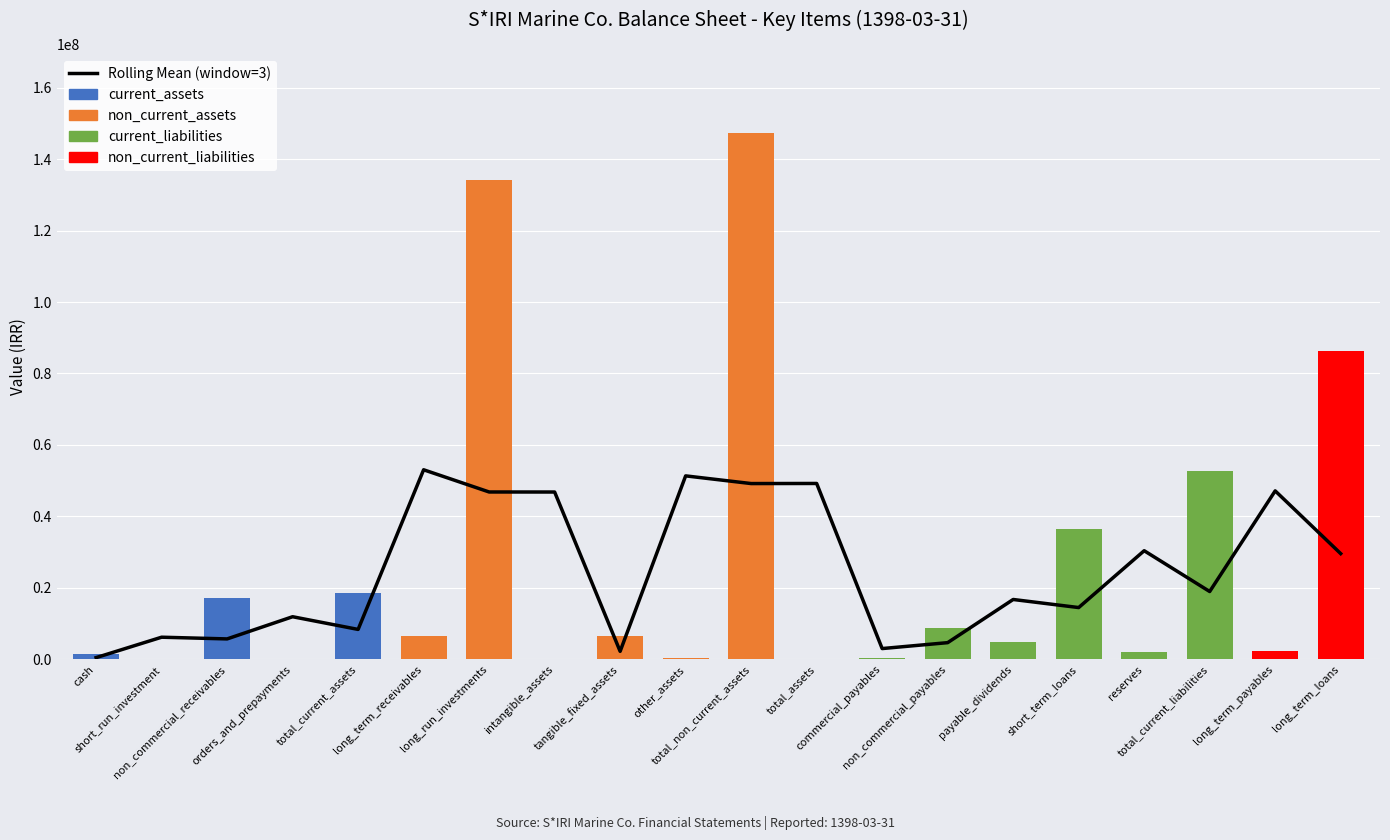

What is the greatest value displayed?

147310441.0